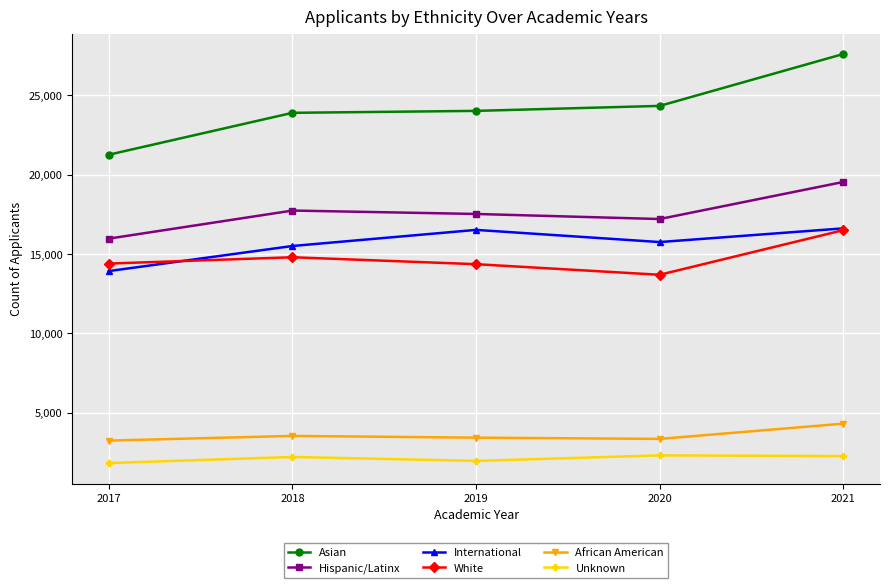

How many lines are shown in the chart?

6